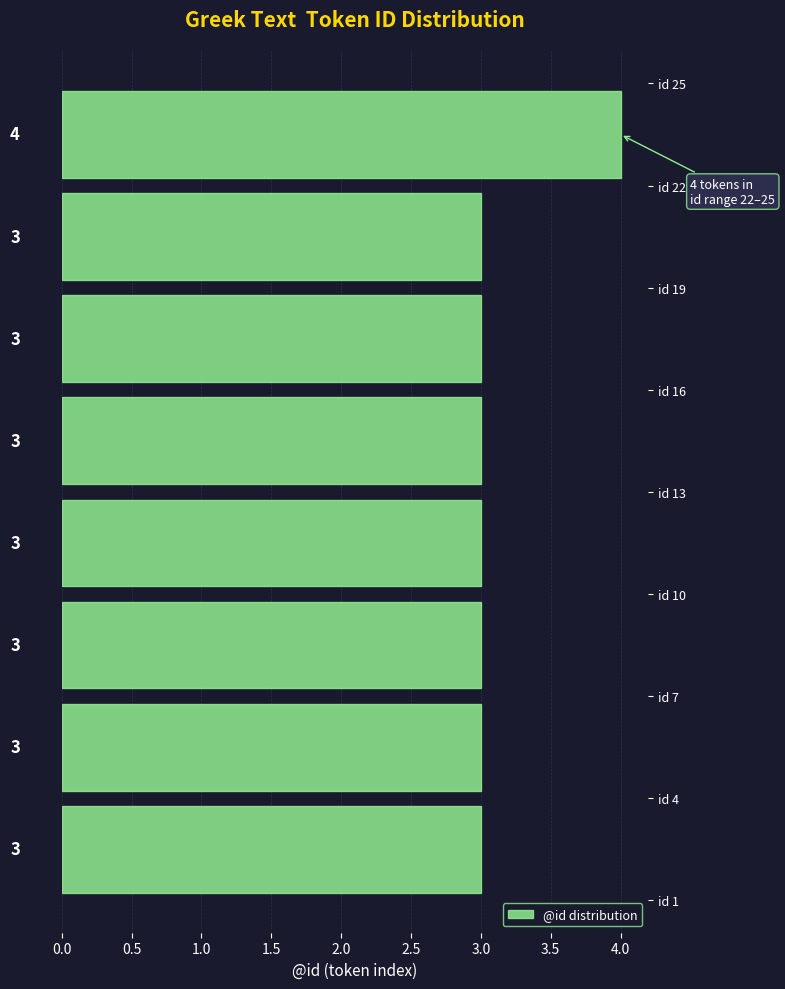

Reading bottom to top, transcribe this chart: for each bar, give the range it covers on the y-axis and its length.

1 to 4: 3
4 to 7: 3
7 to 10: 3
10 to 13: 3
13 to 16: 3
16 to 19: 3
19 to 22: 3
22 to 25: 4